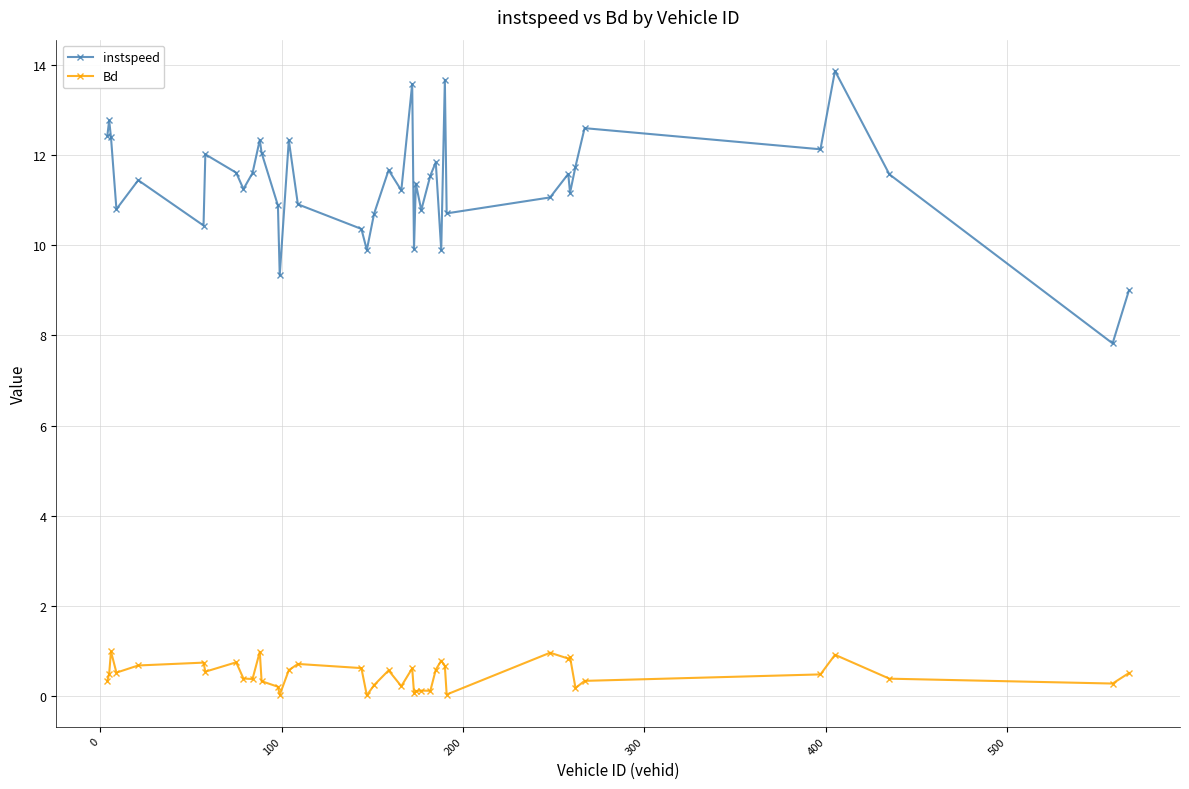

In instspeed, how many points are lower than both neighbors (excluding endpoints)?

13